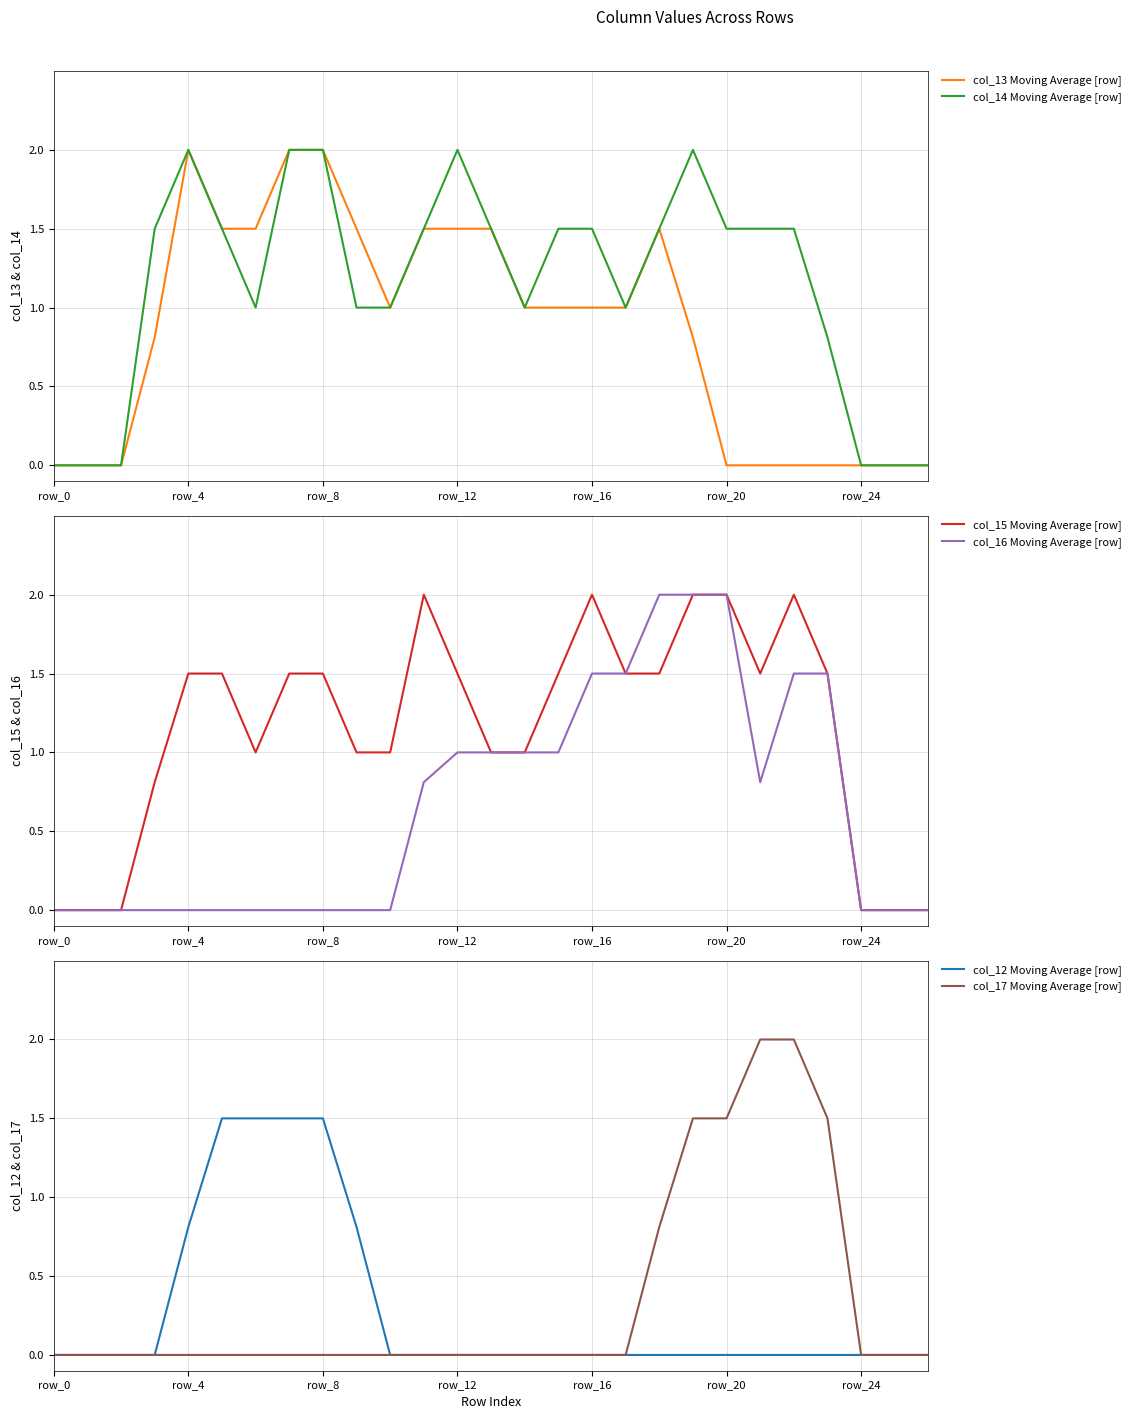

How many interior local valleys does the col_16 Moving Average [row] series have?

1